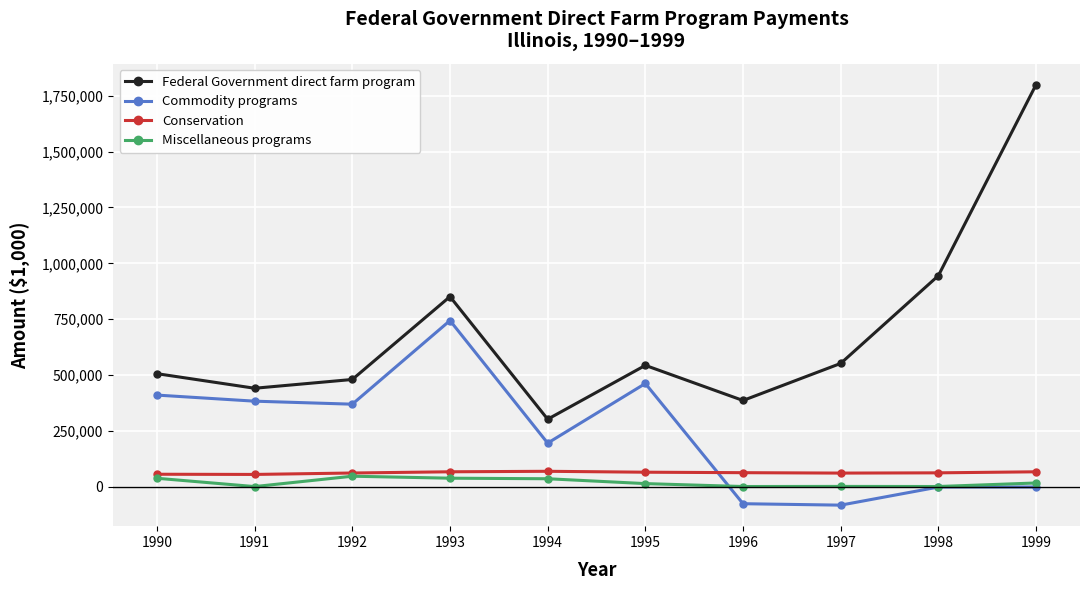

Which series has the largest range (max minus min)?

Federal Government direct farm program